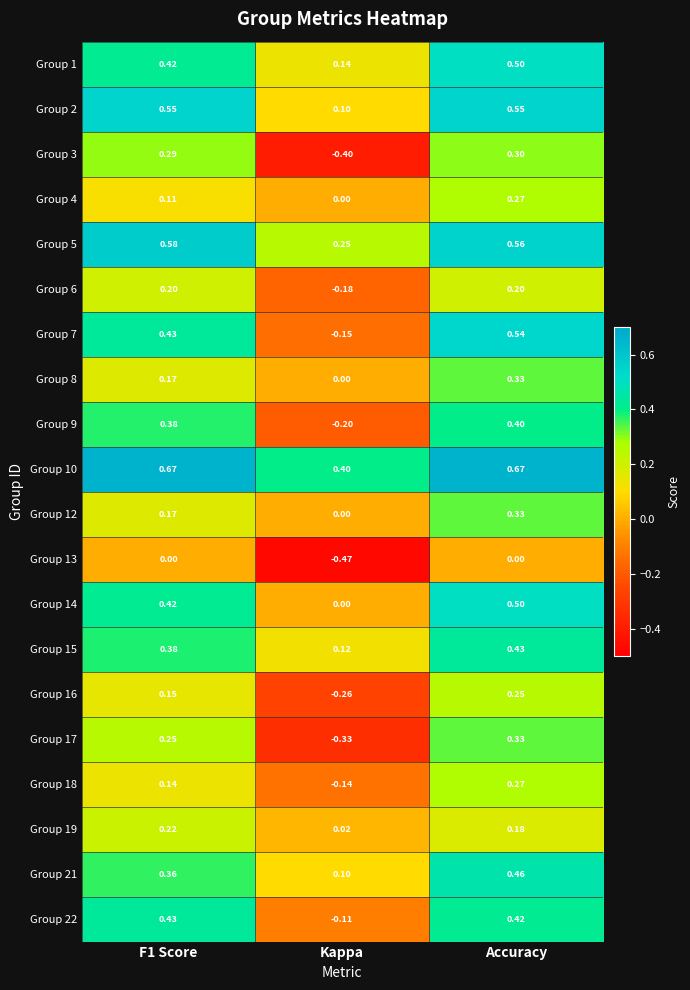

Which series has the widest spread of values?

Group 3